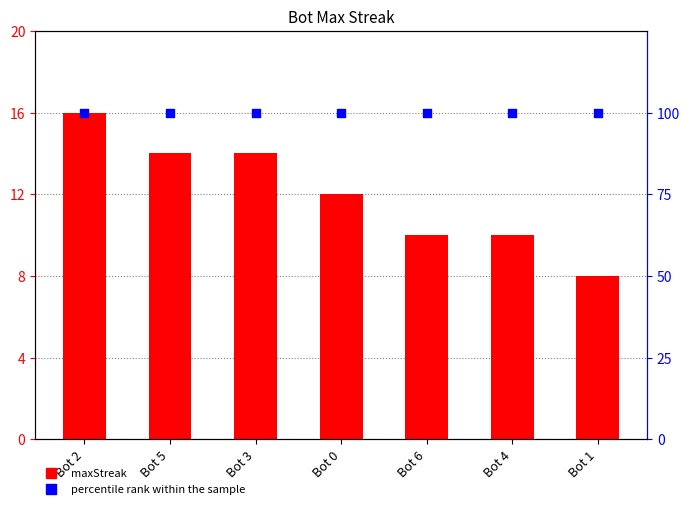

Which series reaches the minimum Y coordinate?

maxStreak